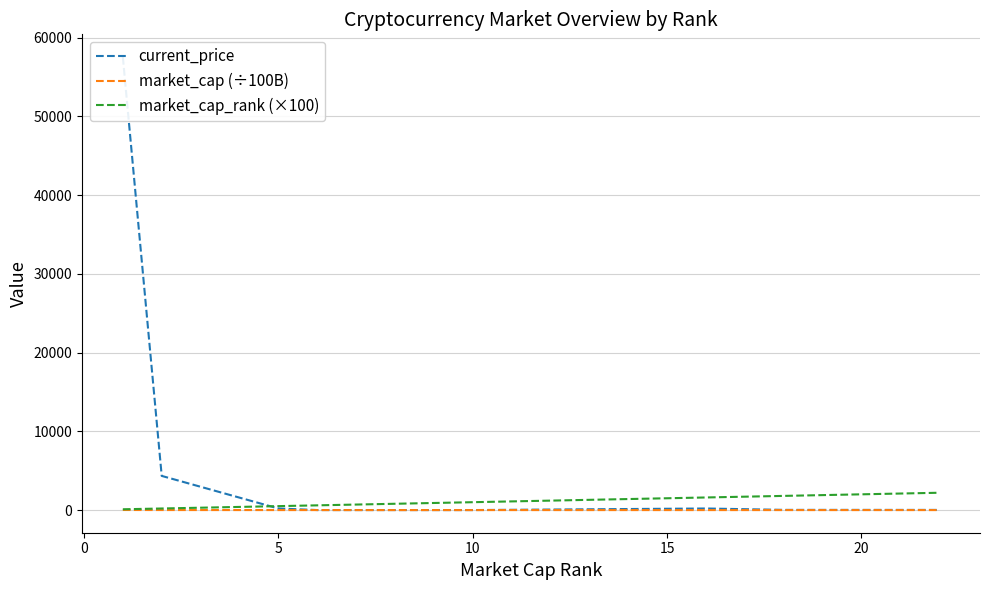

The value of market_cap (÷100B) at 0 is 5.1. True or false?

True